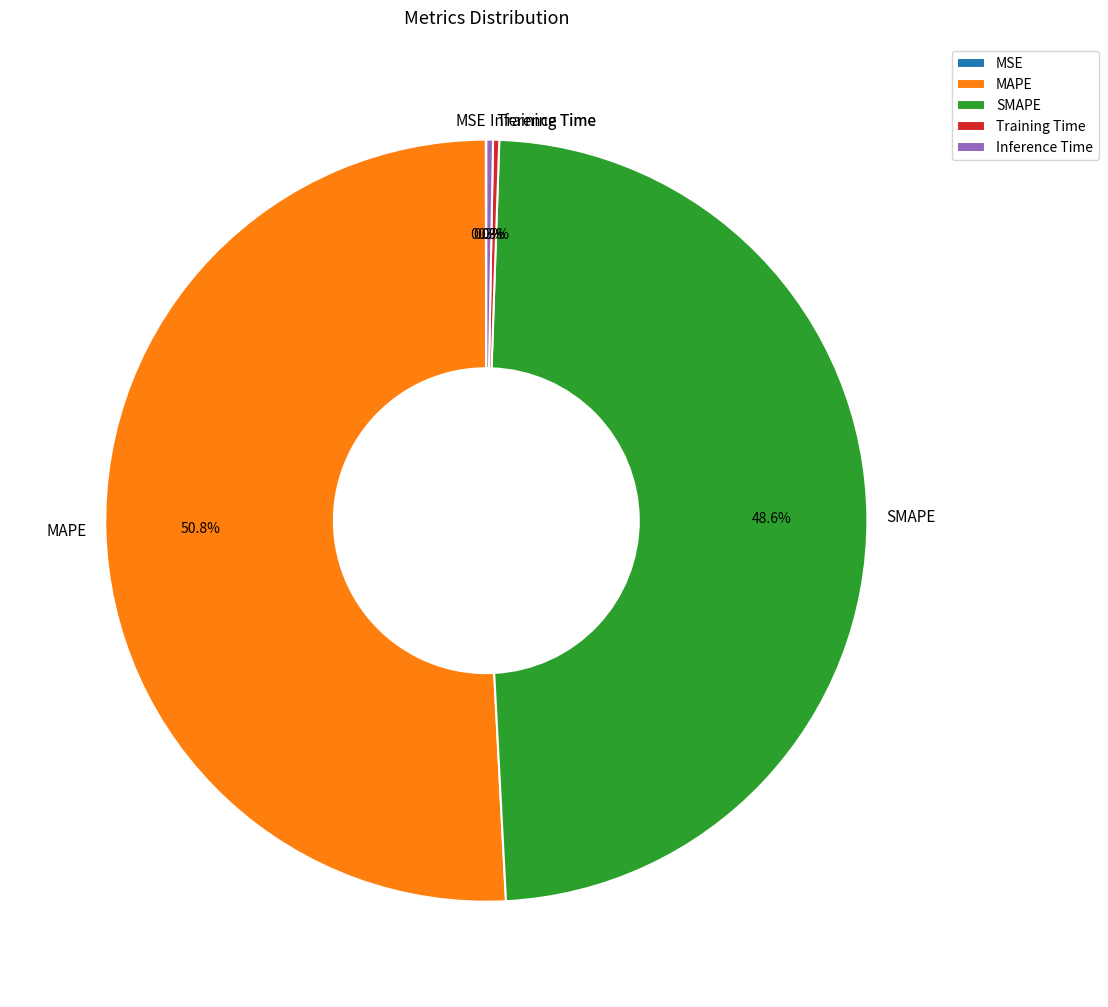

What is the largest slice in the pie chart?

MAPE